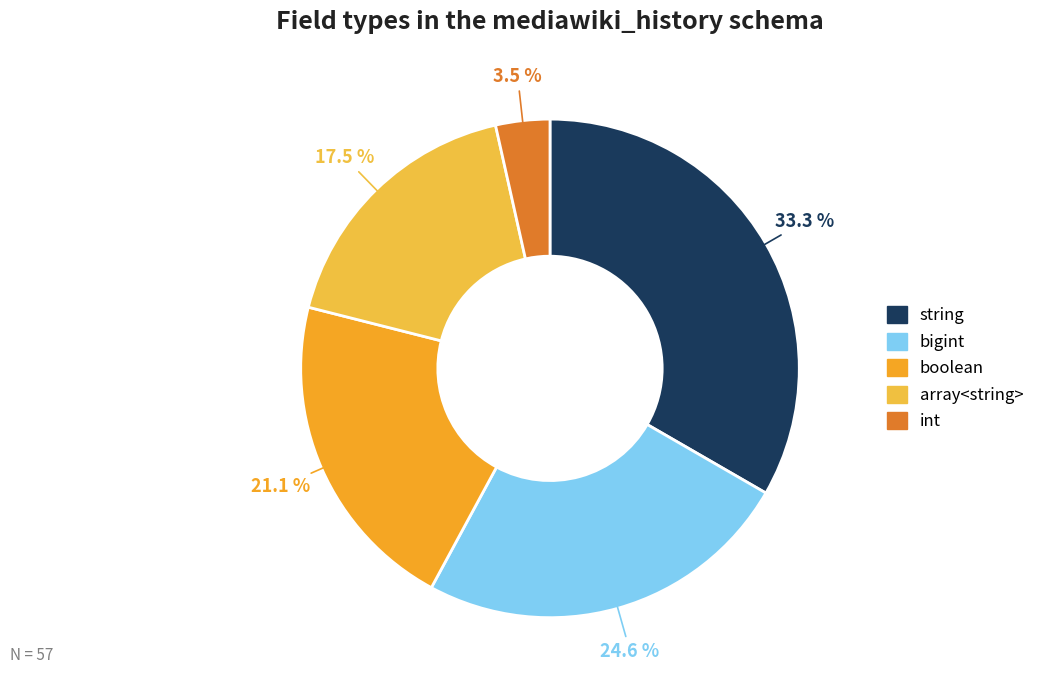

Is the sum of bigint and boolean greater than half?

No